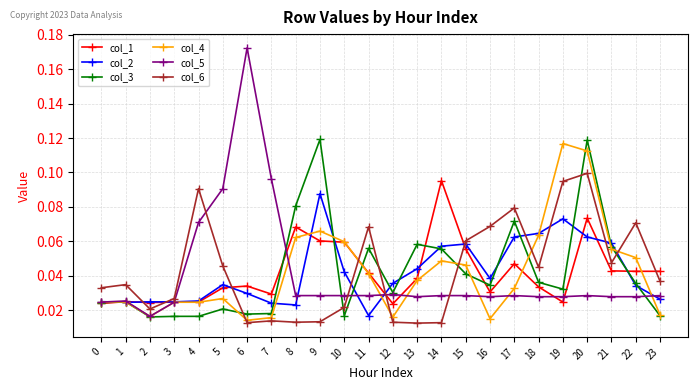

The col_2 series shows 0.1 at 21. True or false?

True